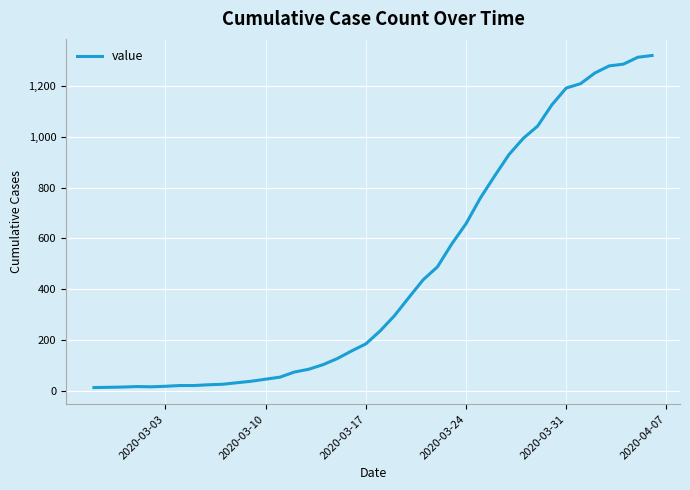

What is the greatest value displayed?

1320